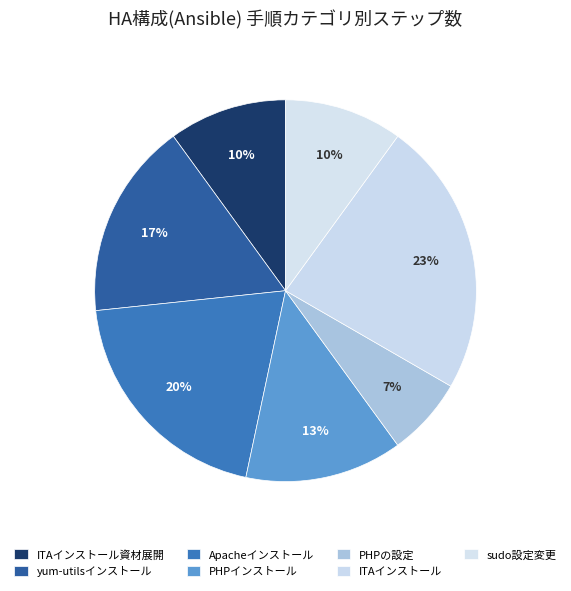

How many segments does this pie chart have?

7